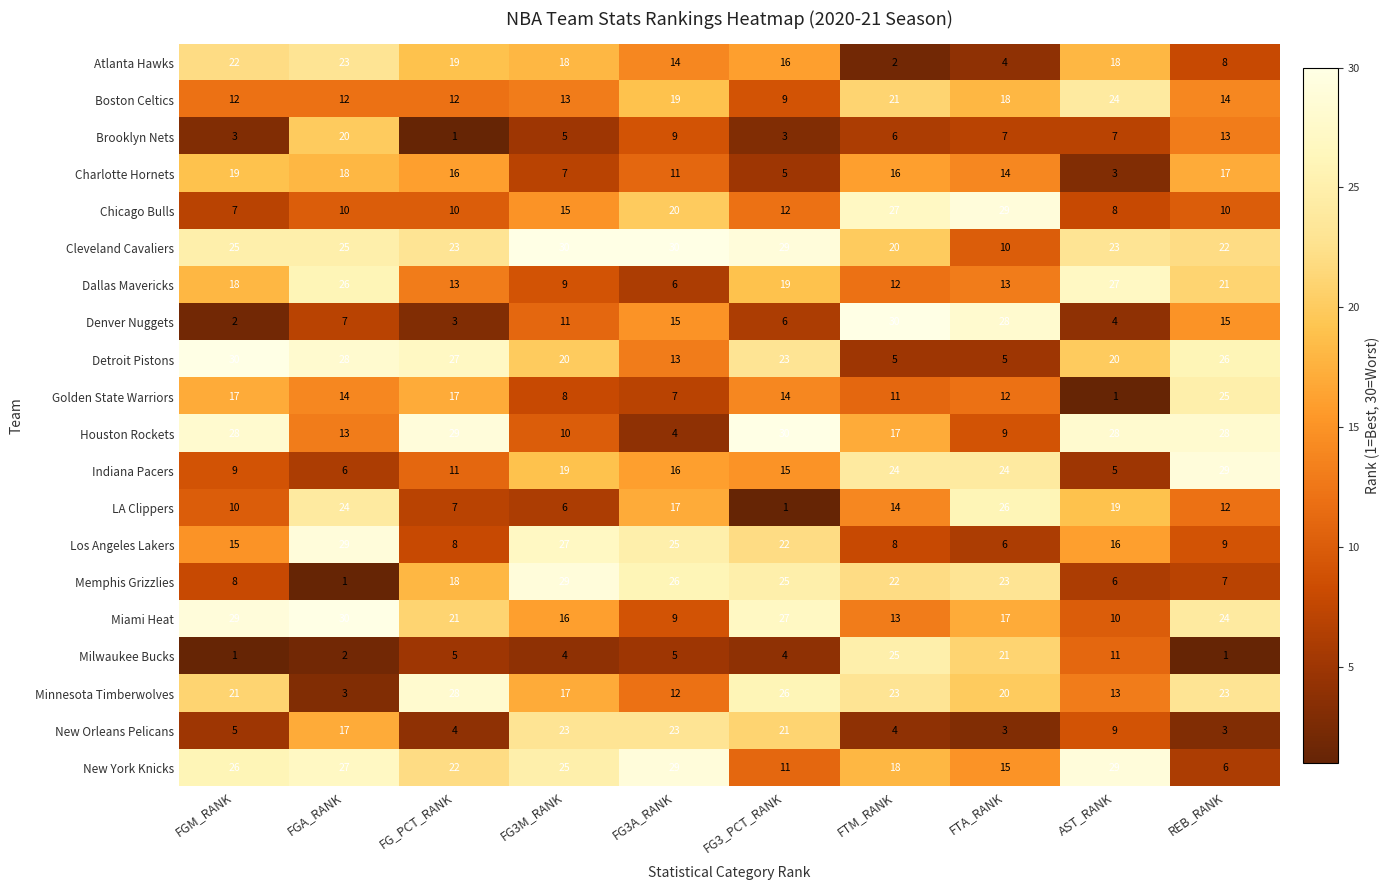

What is the difference between the highest and lowest values at AST_RANK?

28